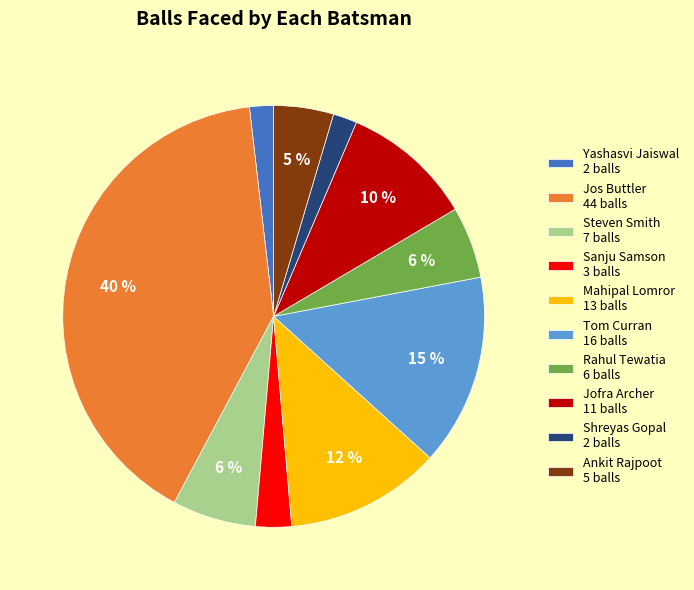

Does Shreyas Gopal represent more than half of the total?

No